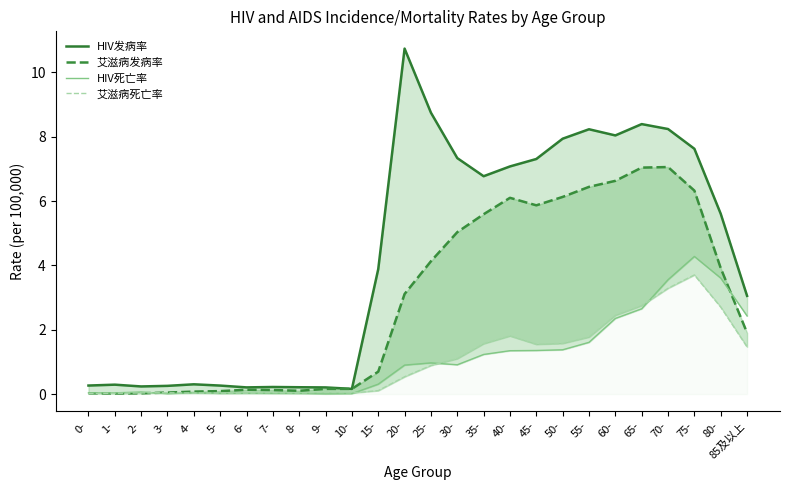

In HIV死亡率, how many points are higher than both neighbors (excluding endpoints)?

6